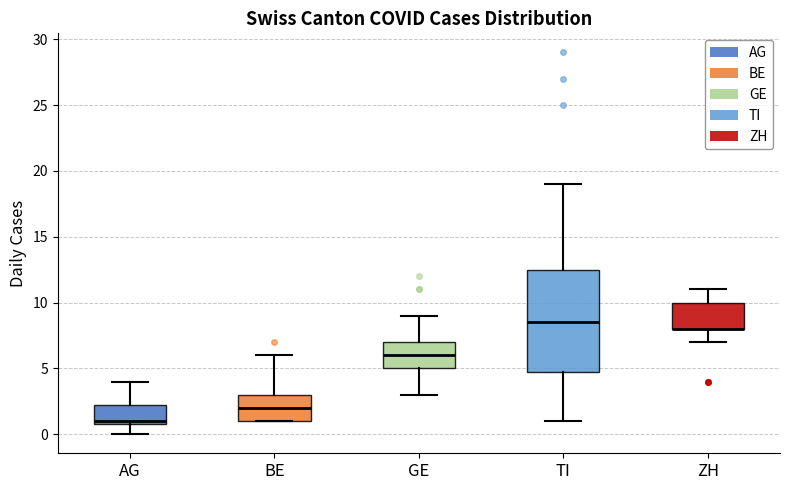

Reading left to right, transcribe this box plot: for each box, give where its median line is, the range the box spans, and where its two whiskers end, as read against the y-axis. The values are not printed on the chart, so give them approximately, as read against the axis.

AG: median 1.0 (just above the box's lower edge), box 1.0 to 2.5, whiskers 0.0 to 4.0
BE: median 2.0, box 1.0 to 3.0, whiskers 1.0 to 6.0
GE: median 6.0, box 5.0 to 7.0, whiskers 3.0 to 9.0
TI: median 8.5, box 5.0 to 12.5, whiskers 1.0 to 19.0
ZH: median 8.0 (drawn on the box's lower edge), box 8.0 to 10.0, whiskers 7.0 to 11.0